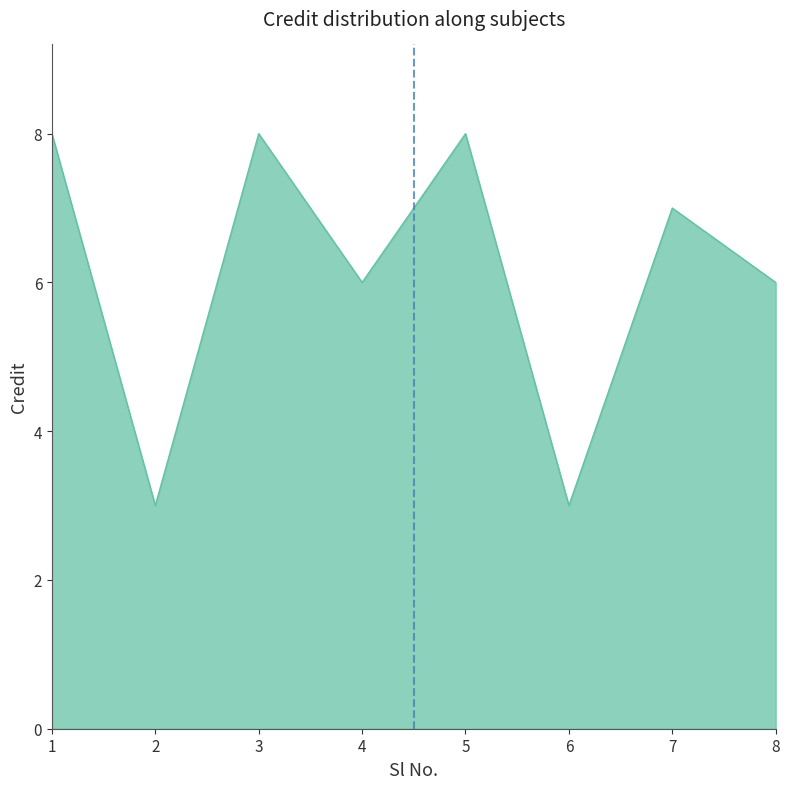

Reading left to right, what are all the values shown in this chart?

1=8	2=3	3=8	4=6	5=8	6=3	7=7	8=6